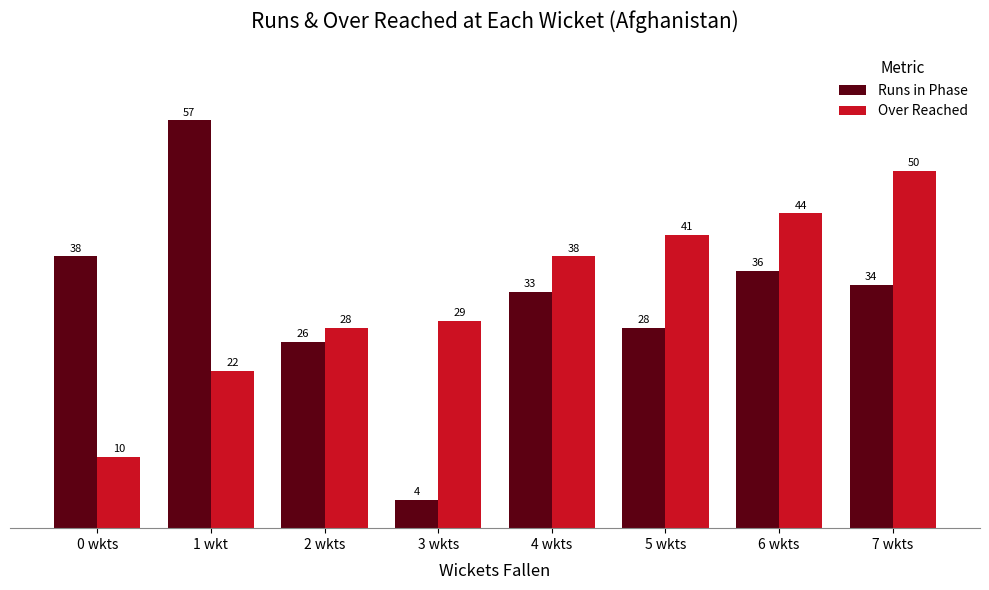

Reading left to right, what are all the values shown in this chart?

Runs in Phase: 0 wkts=38	1 wkt=57	2 wkts=26	3 wkts=4	4 wkts=33	5 wkts=28	6 wkts=36	7 wkts=34
Over Reached: 0 wkts=10	1 wkt=22	2 wkts=28	3 wkts=29	4 wkts=38	5 wkts=41	6 wkts=44	7 wkts=50